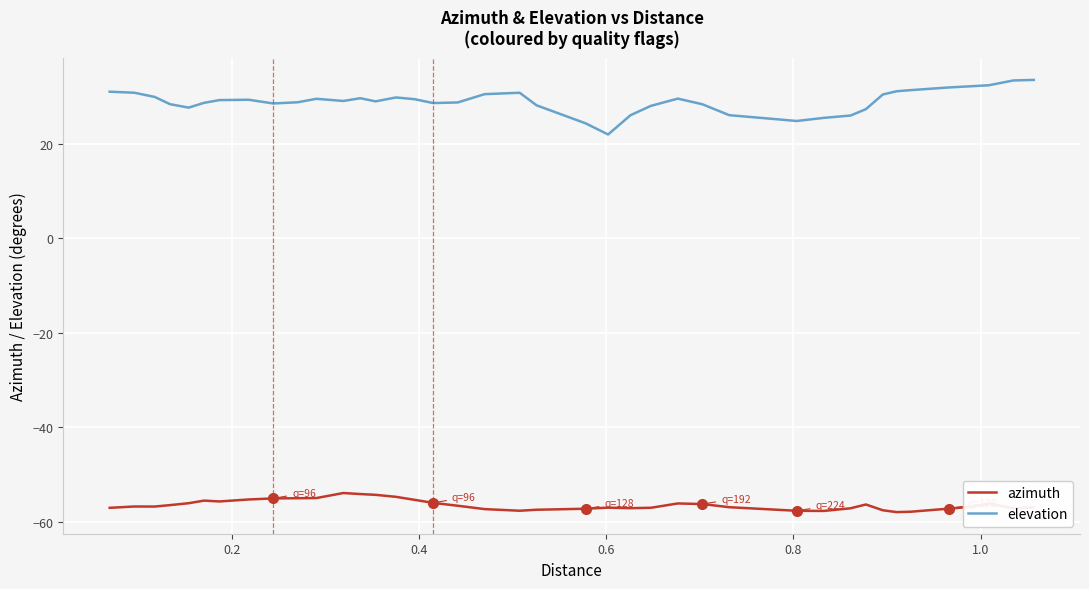

What is the maximum value for azimuth?

-53.9